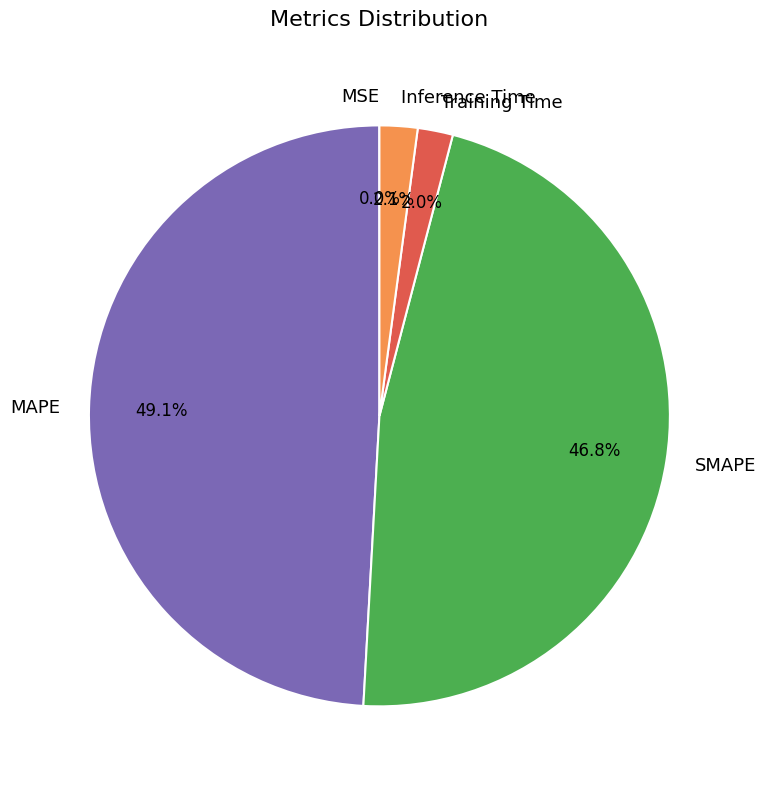

Which category has the biggest portion of the pie?

MAPE